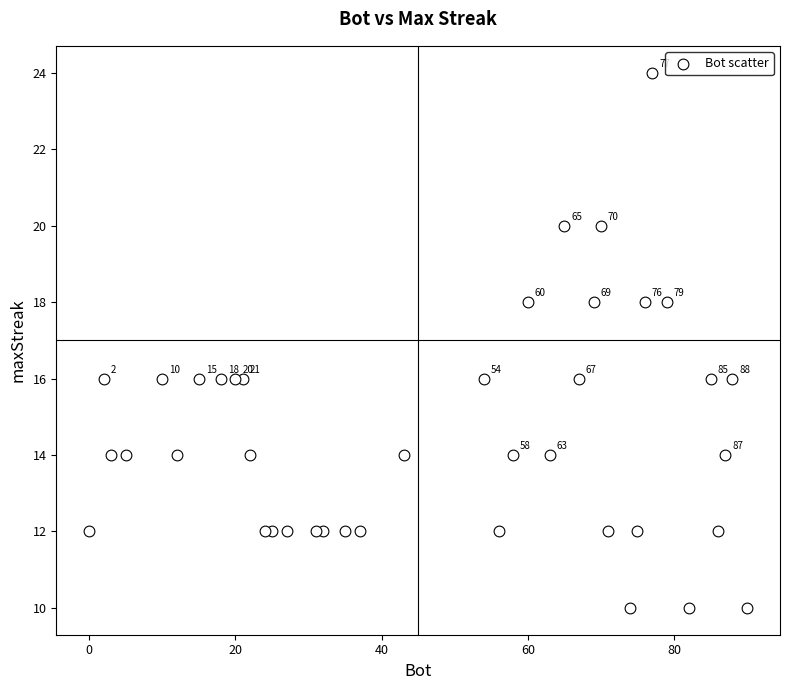

What is the range of Y values (max minus min)?

14